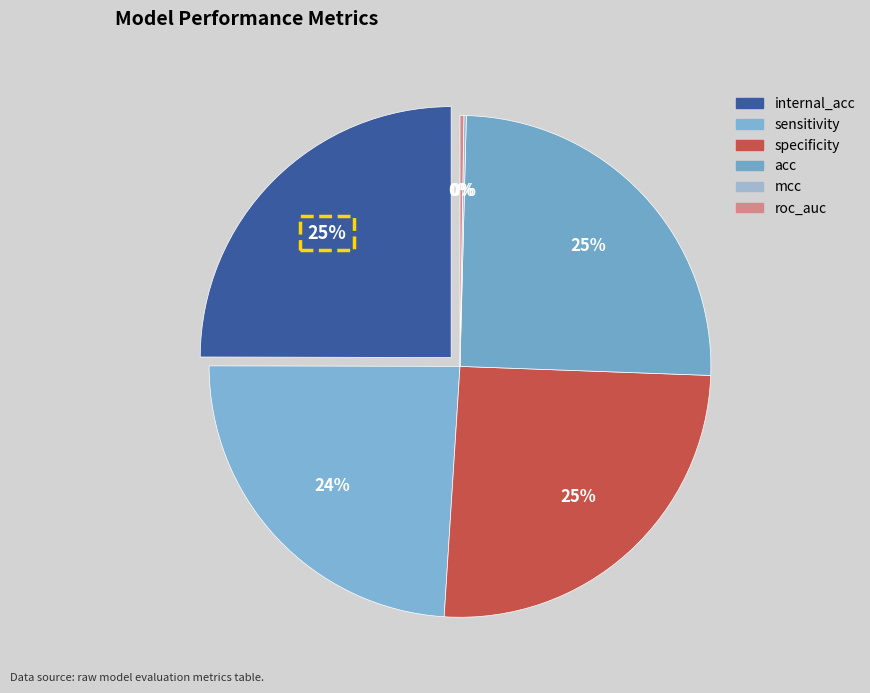

True or false: specificity accounts for 15% of the total.

False